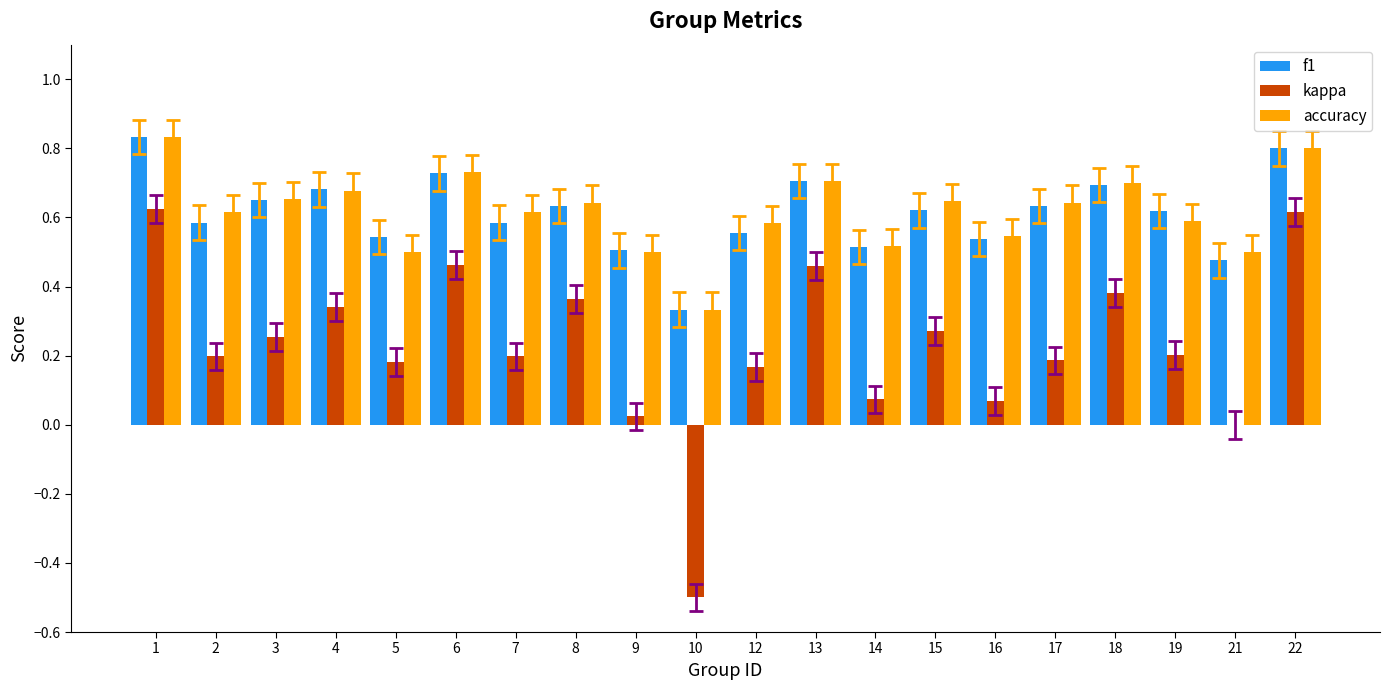

What is the total value across all series at 7?

1.4